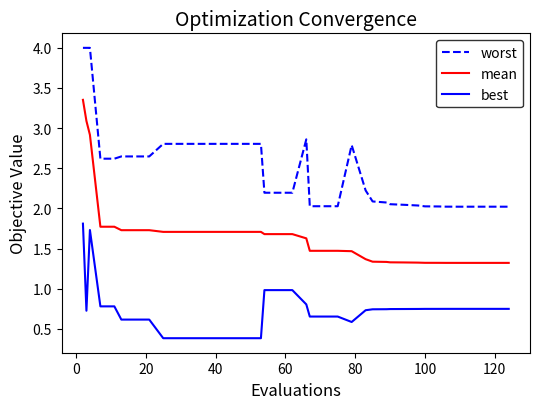

Rank the series by their maximum value, from highest to lowest.

worst, mean, best